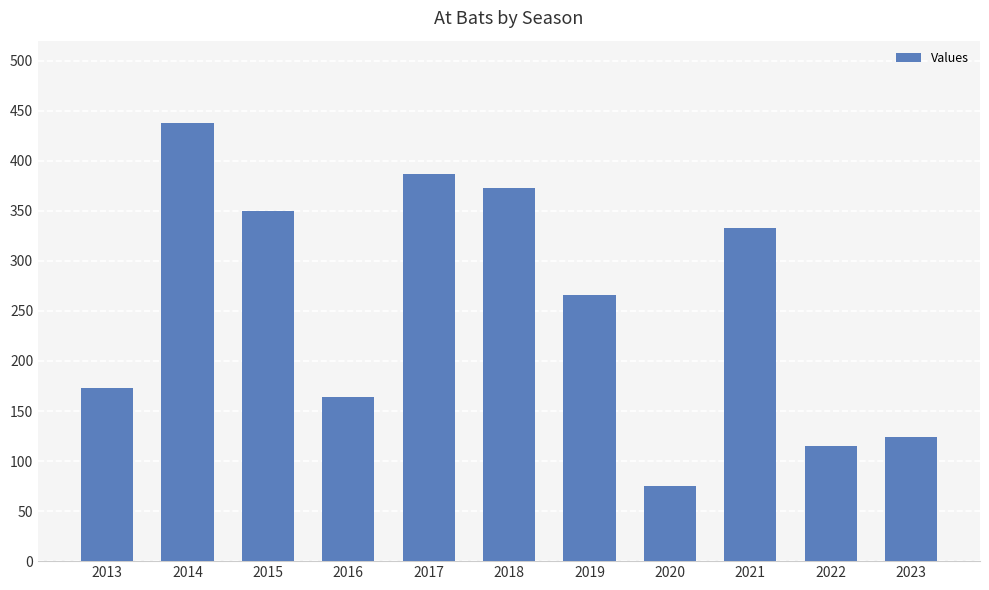

At which label is the value closest to 256?

2019